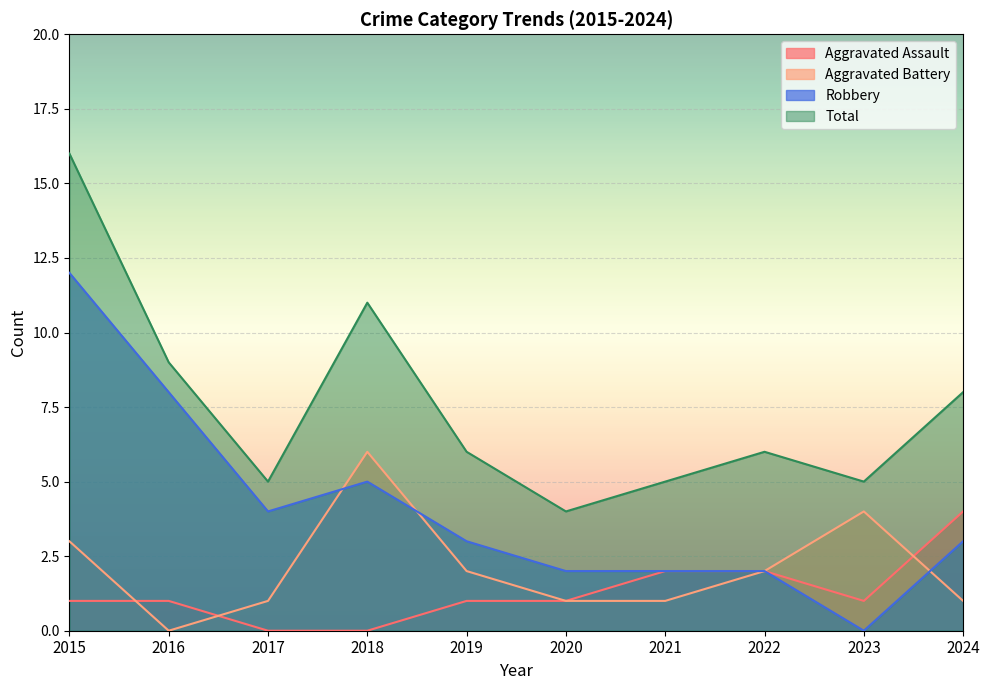

What are all the series names shown in the legend?

Aggravated Assault, Aggravated Battery, Robbery, Total